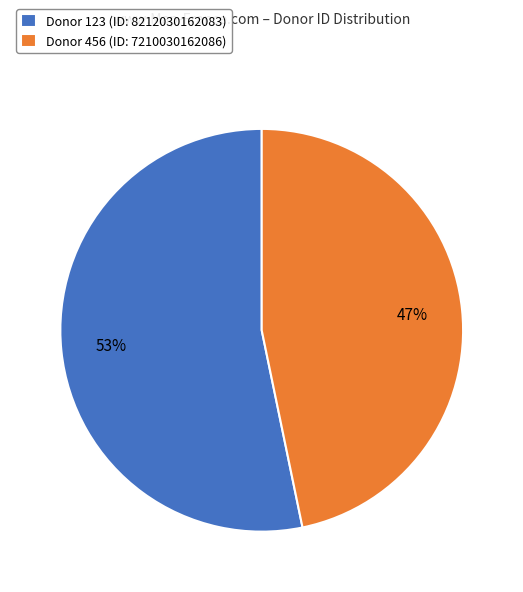

How many segments does this pie chart have?

2